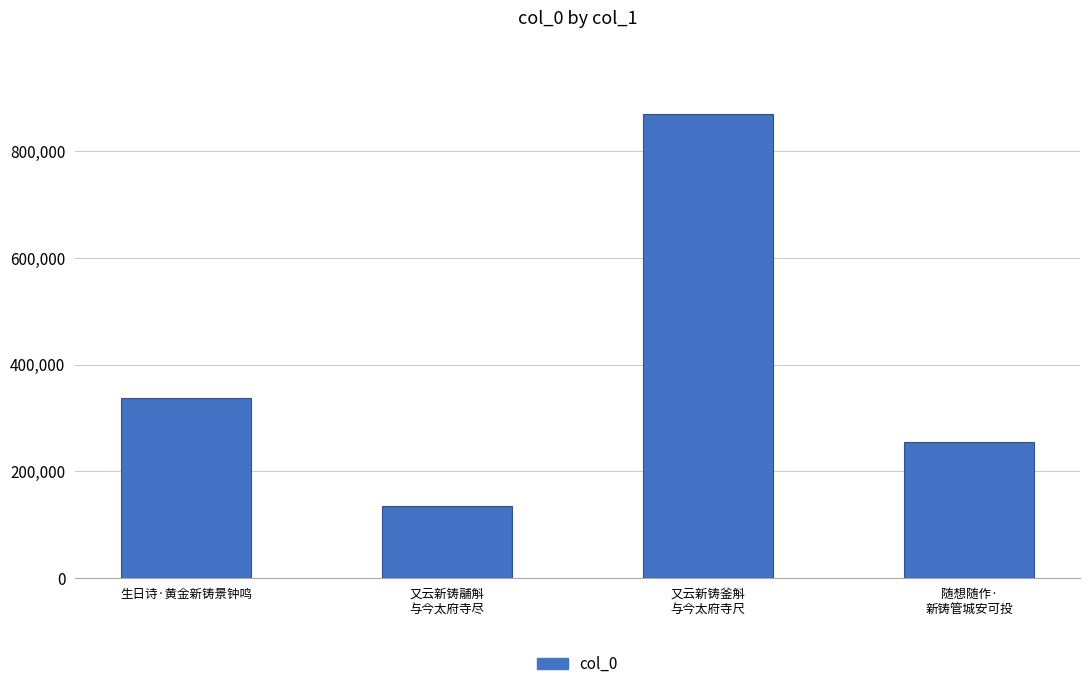

How many values are between 254411 and 869348?

3